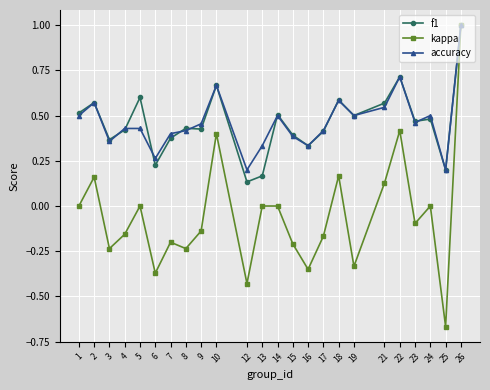

What is the value of the f1 point at the 24th from the left?

1.0